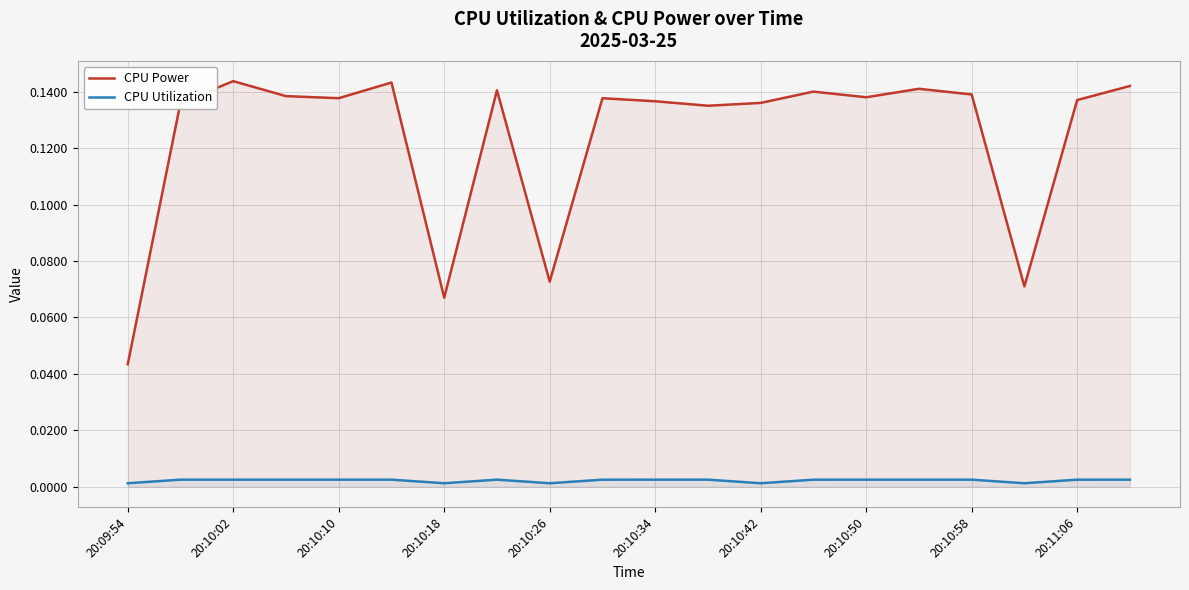

Which series has the largest total across all categories?

CPU Power